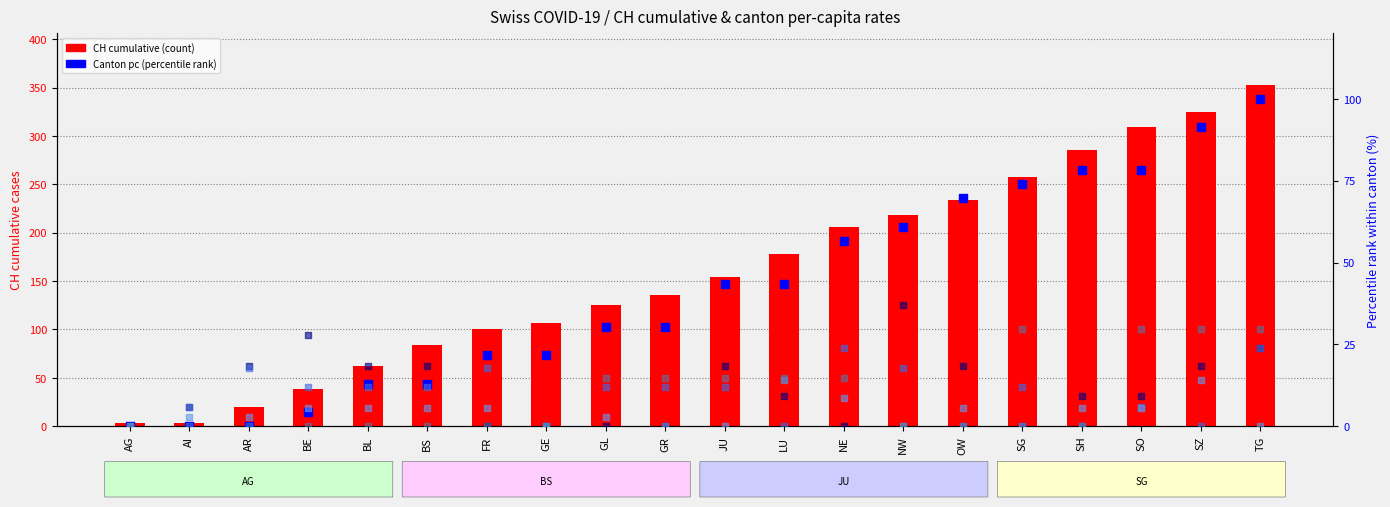

Which series contains the highest Y value?

CH cumulative